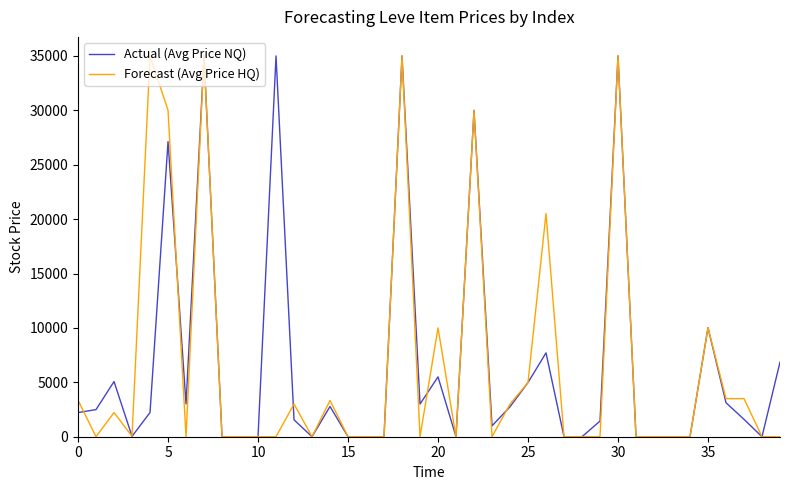

What is the maximum value shown in the chart?

35000